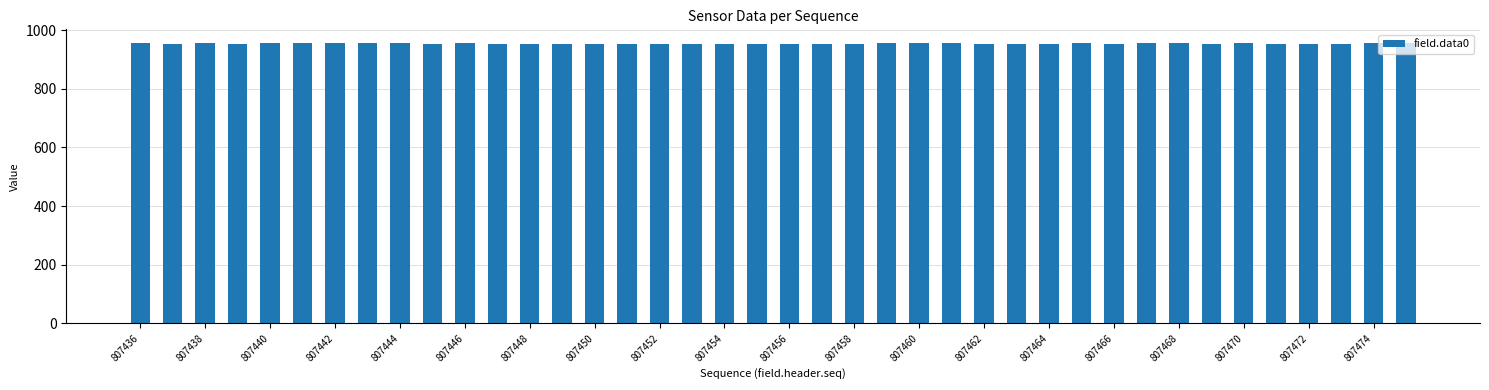

What is the value of the 33rd bar from the left?

955